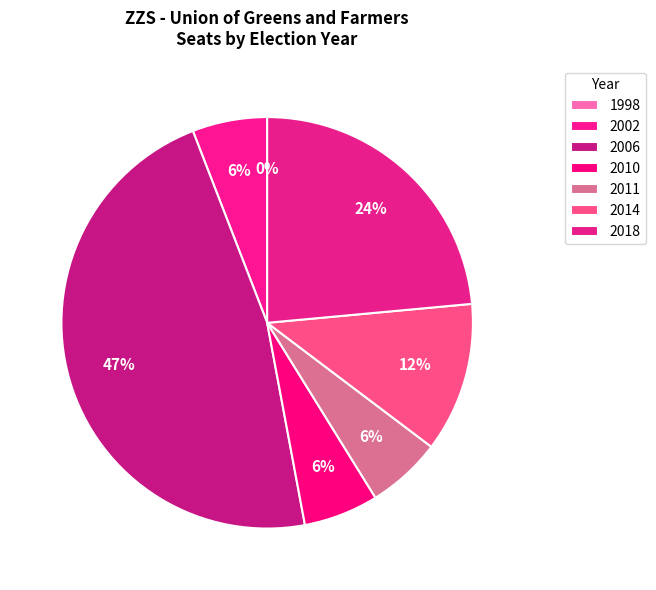

How many segments does this pie chart have?

7